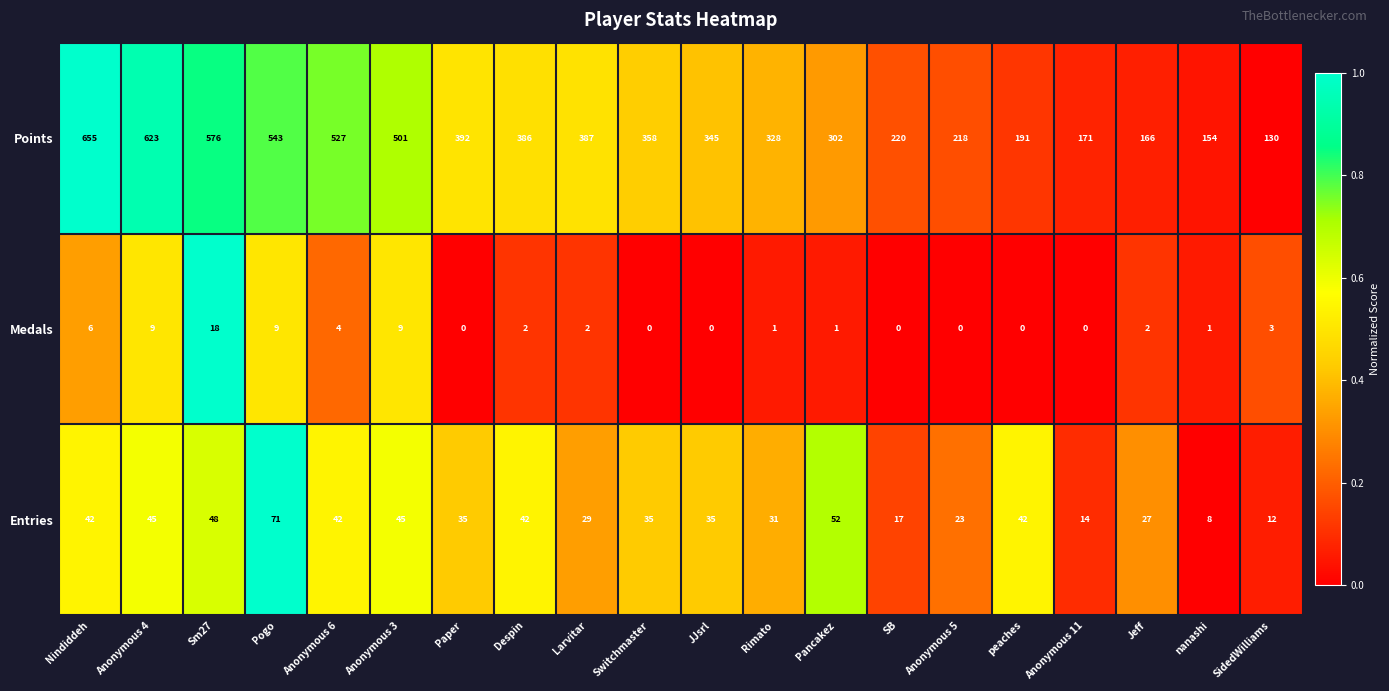

What is the difference between the maximum and minimum values in the Medals series?

18